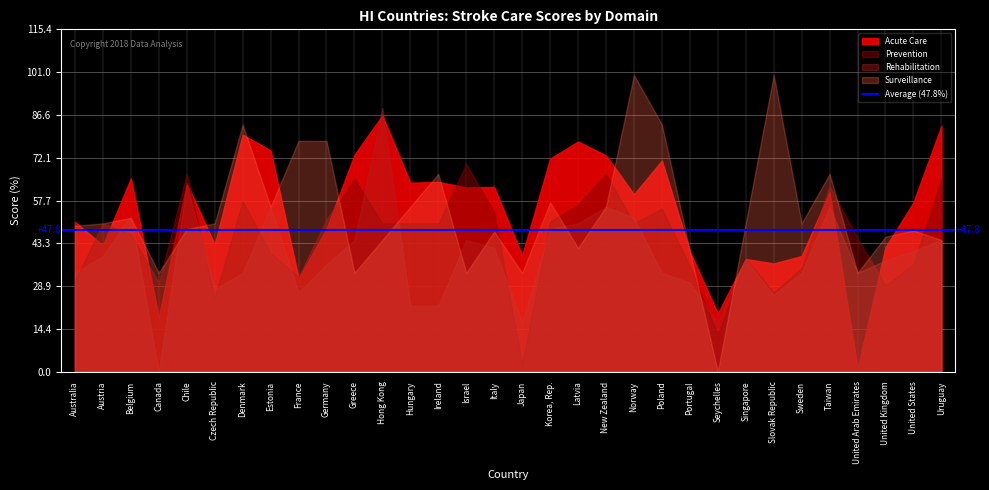

Which category has the lowest value across all series?

Canada